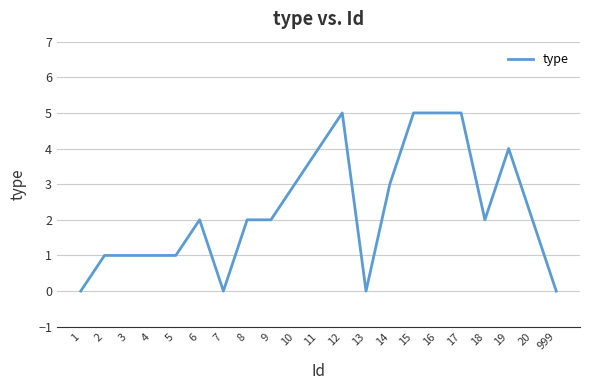

What is the difference between the maximum and minimum values?

5